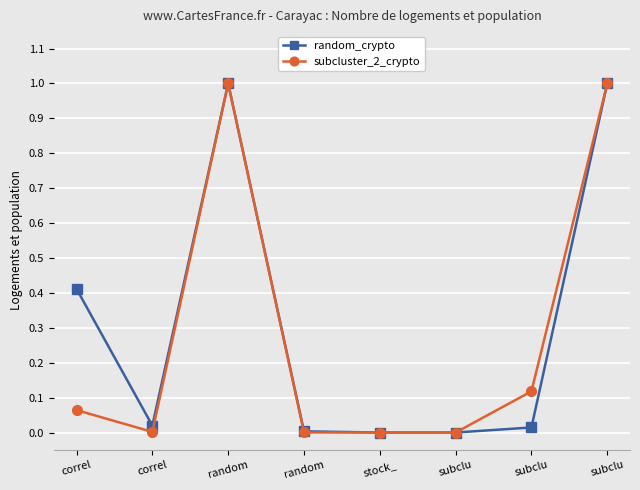

What is the total value across all series at correl?

0.5